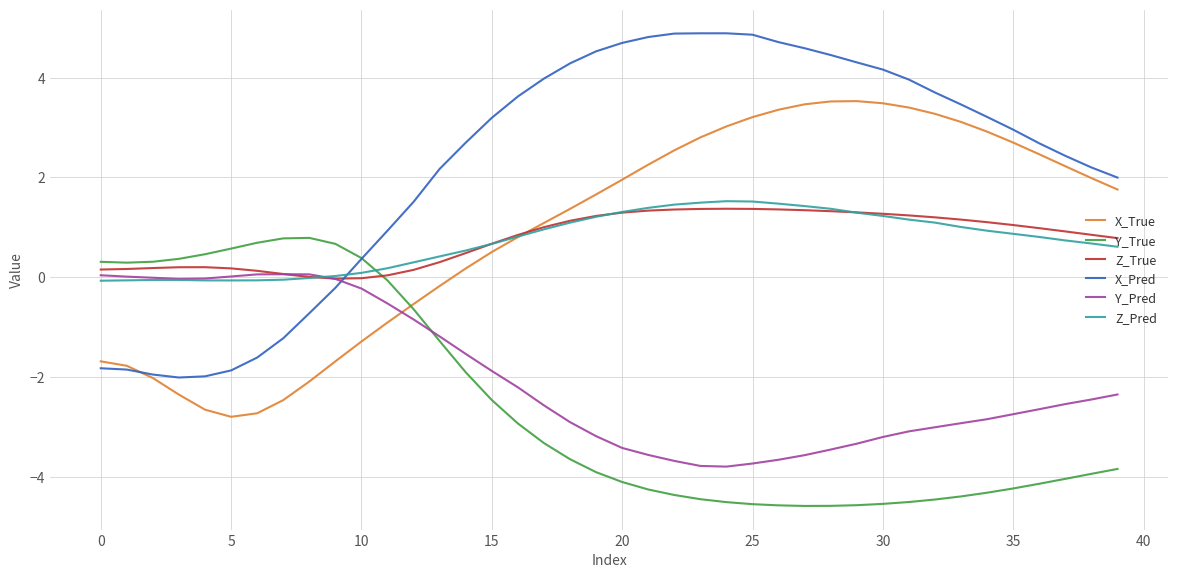

How many intersections are there between Y_True and Z_Pred?

1